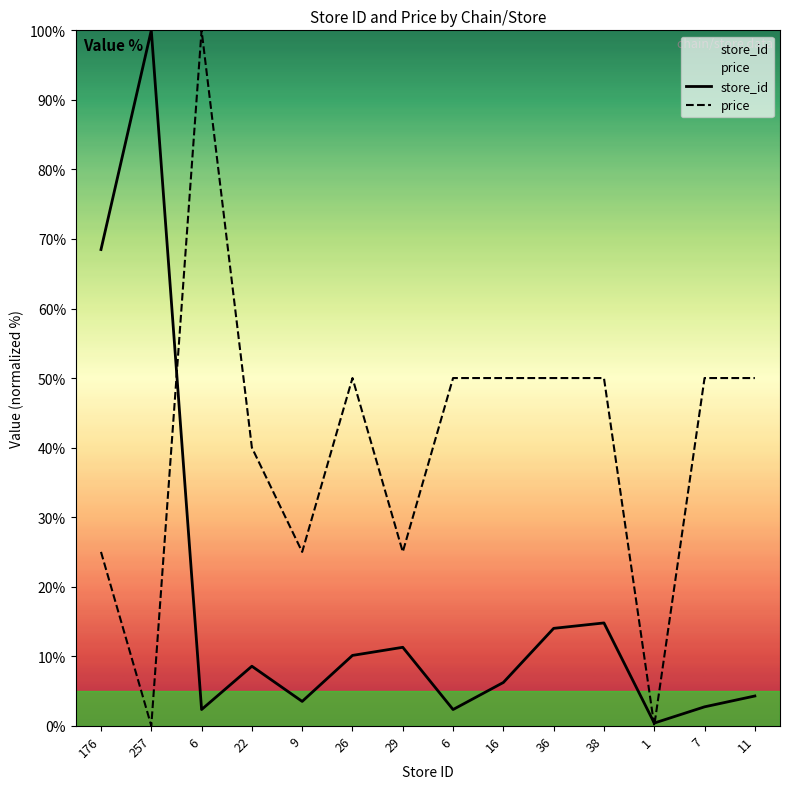

Where is price nearest to the value 50?

26